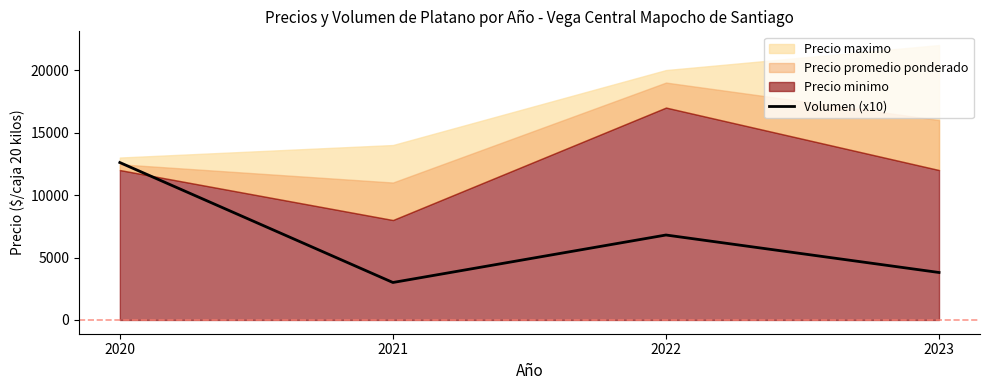

At which label does the data first exceed 6800?

2020